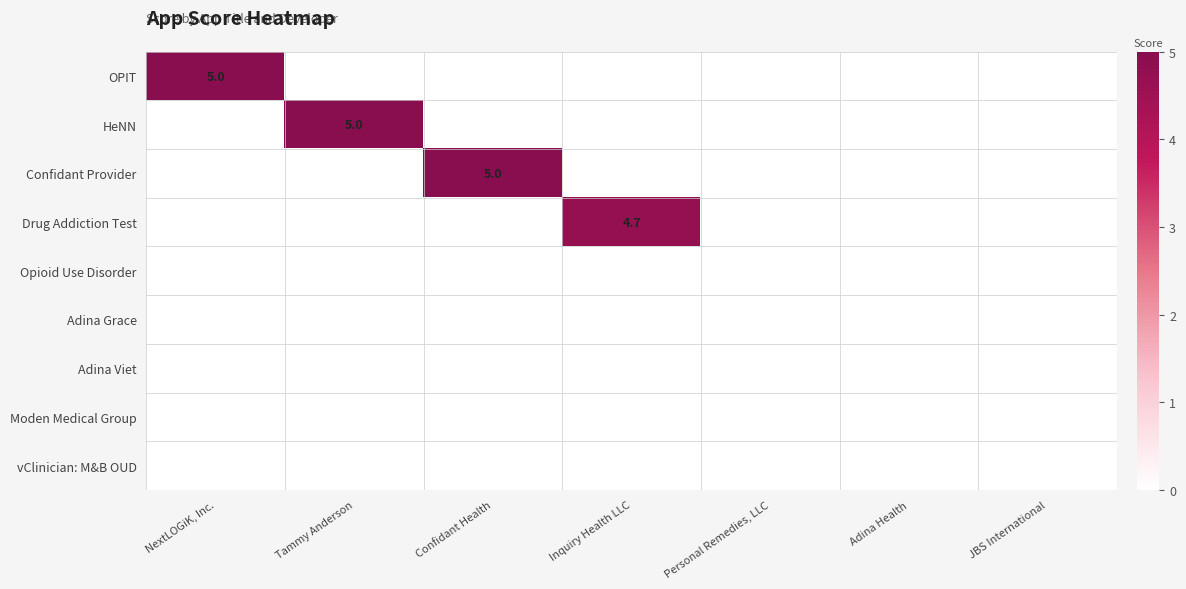

Count the number of categories in the chart.

7